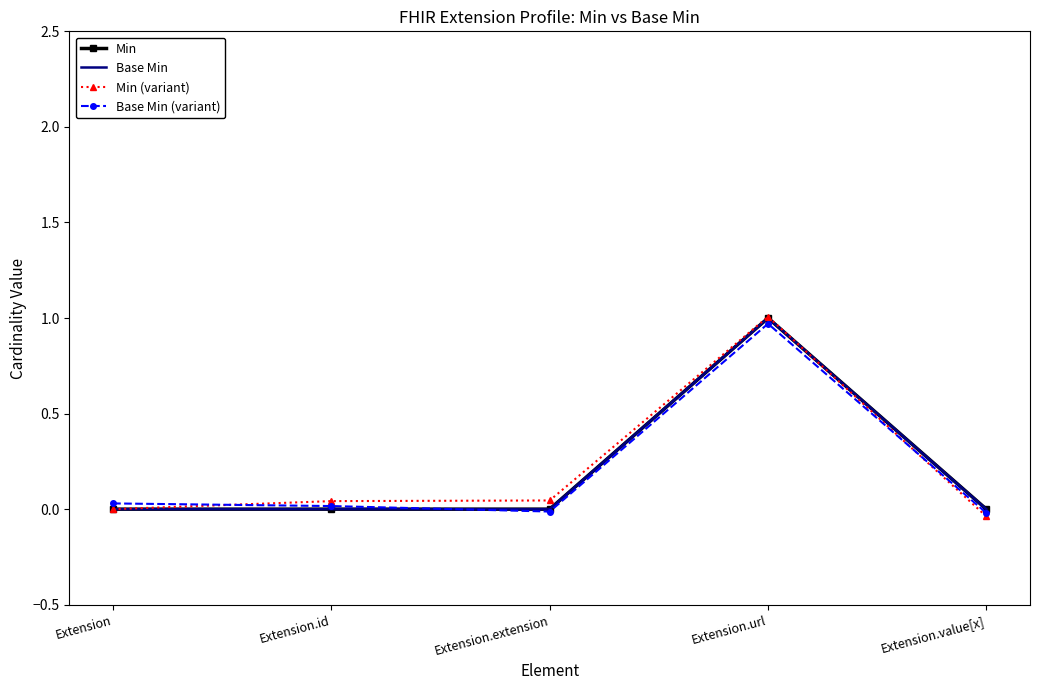

What is the label of the 3rd point from the right?

Extension.extension